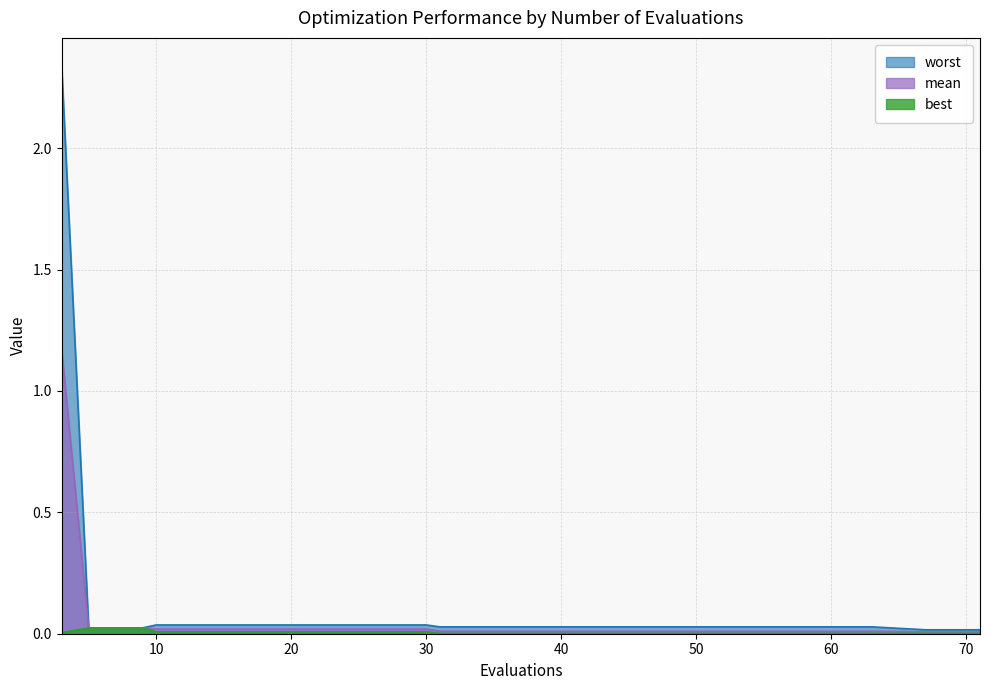

Which series has the widest spread of values?

worst